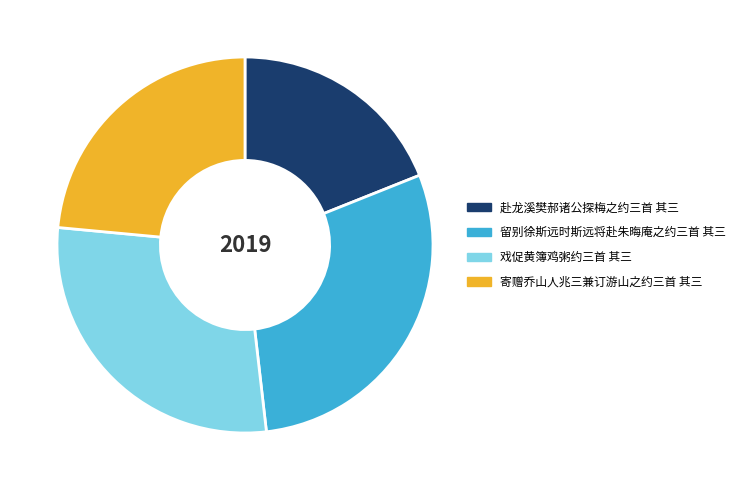

Is it true that 戏促黄簿鸡粥约三首 其三 is 22% of the pie?

False